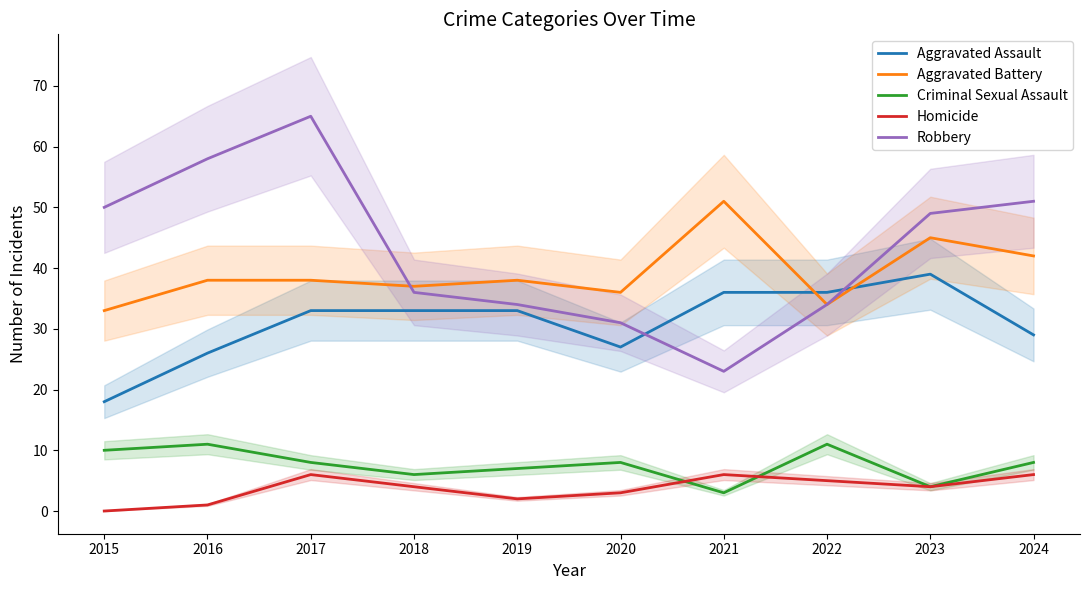

At which label is Aggravated Assault closest to 28?

2020